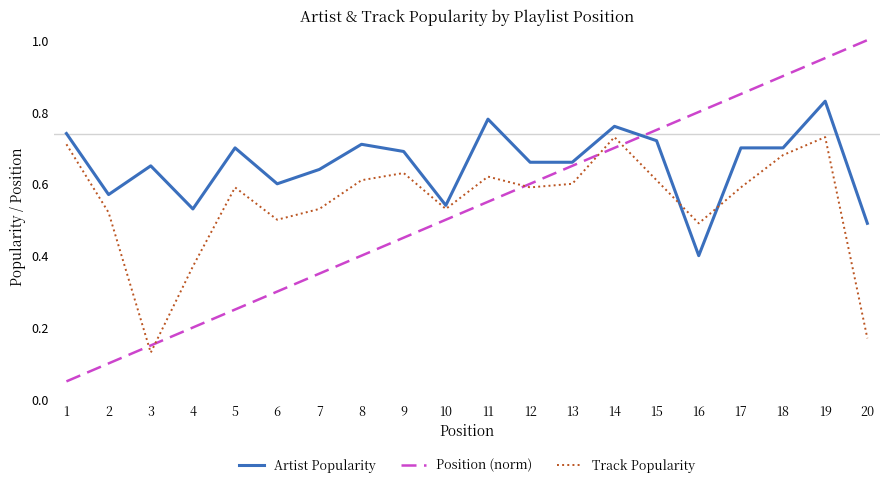

Which category has the lowest value in the Artist Popularity series?

16